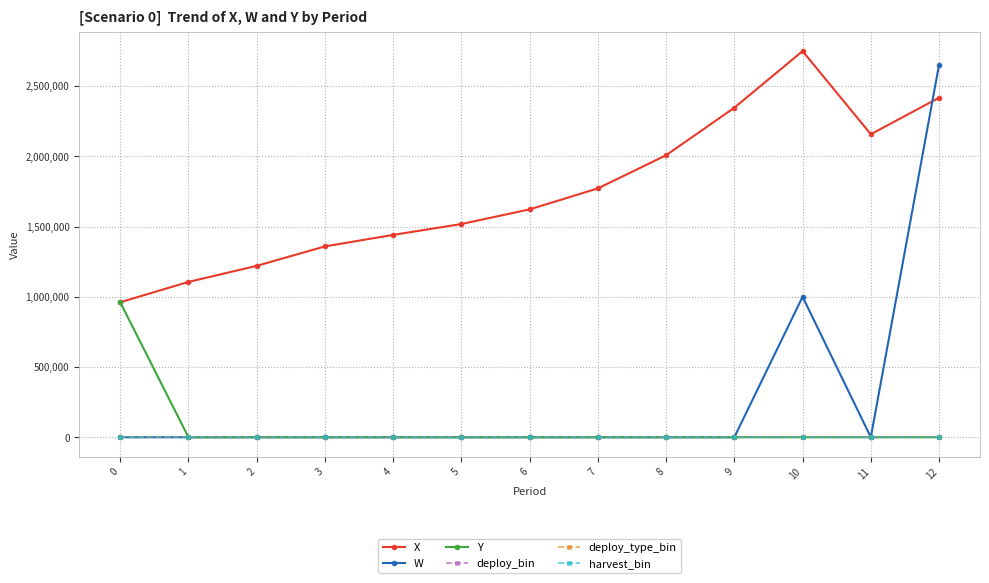

Does the chart display data point markers on the line(s)?

Yes